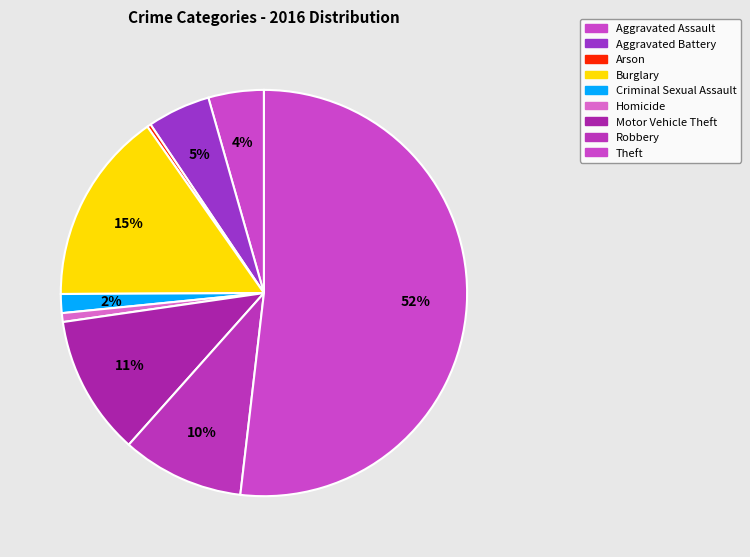

Does Theft account for over 50% of the chart?

Yes